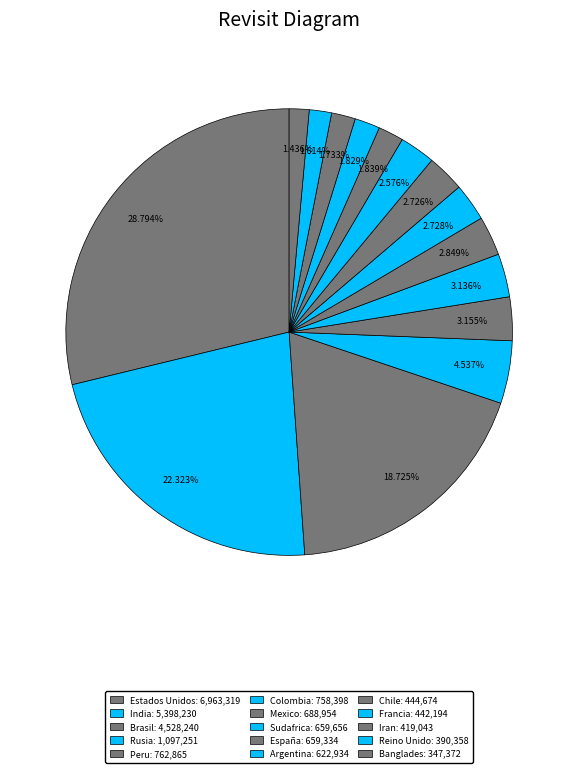

What percentage is the Reino Unido slice, to the nearest percent?

2%